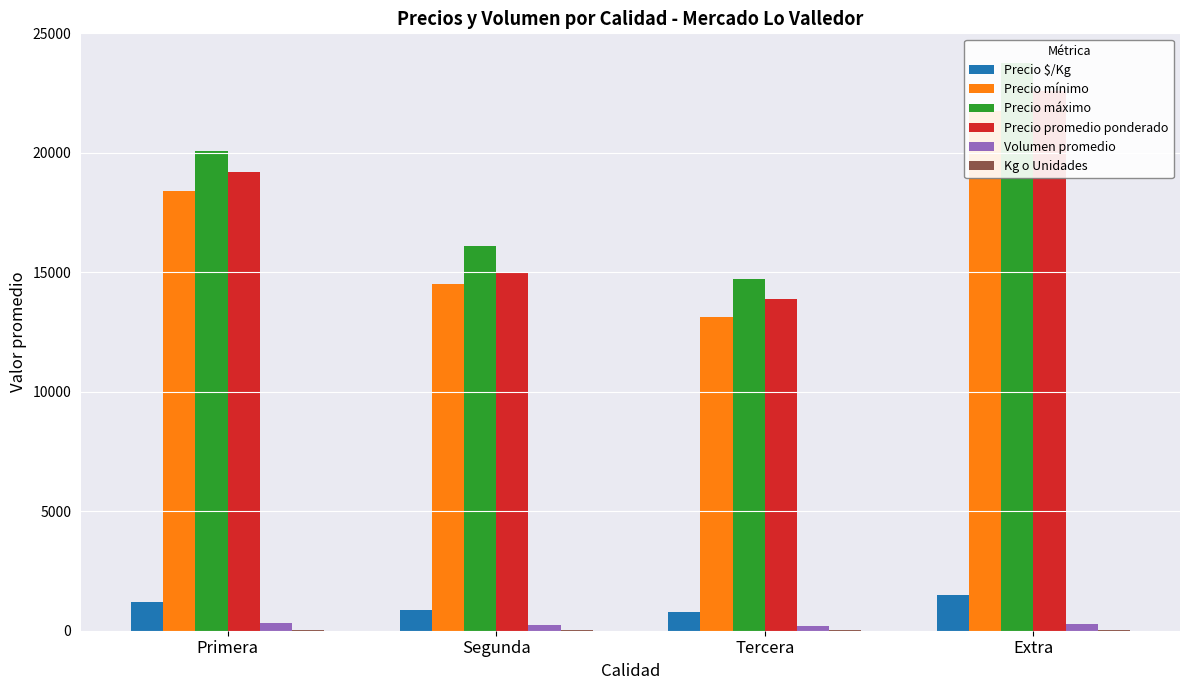

What is the label of the 4th bar from the right?

Primera